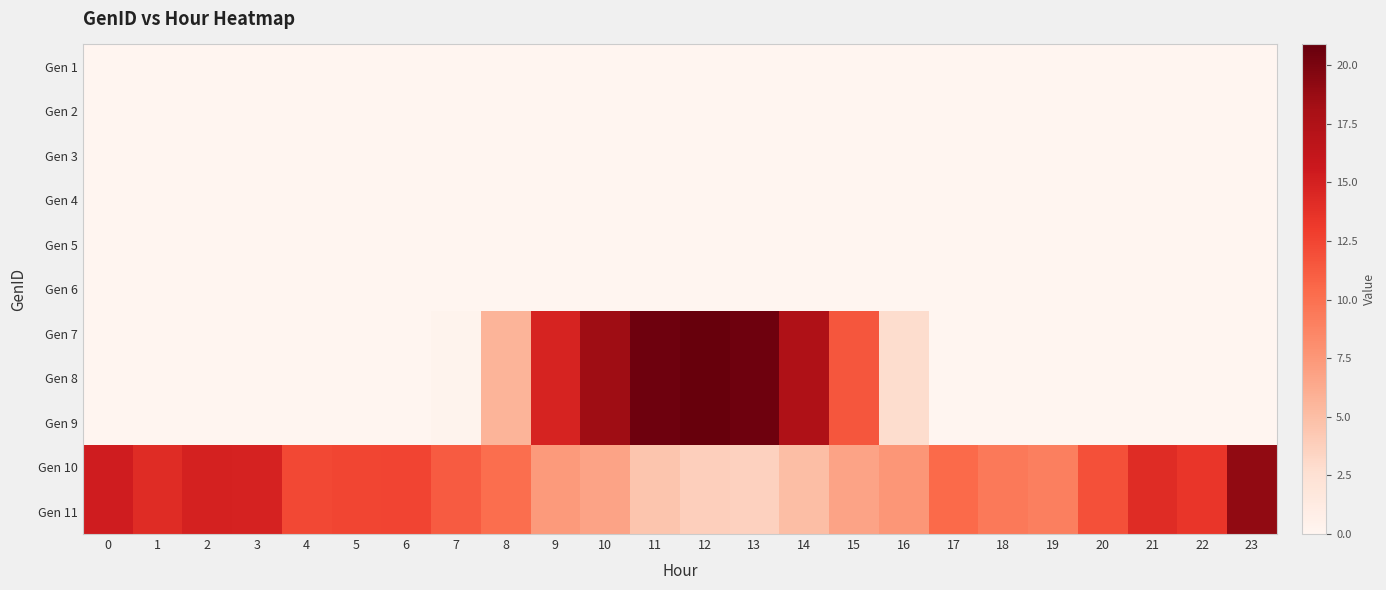

What is the spread (max minus min) of values at 13?

20.5